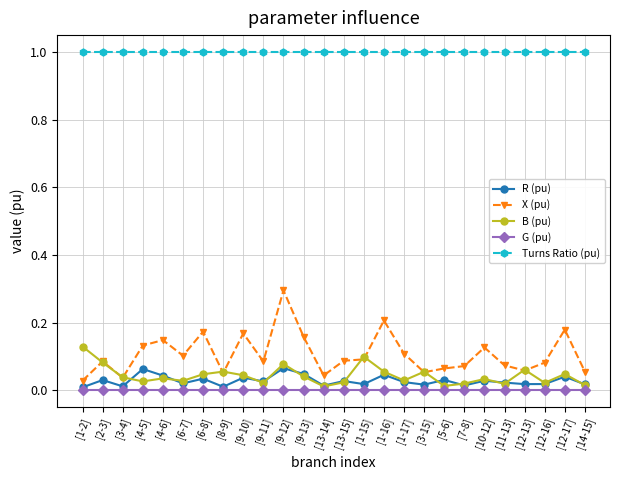

What is the maximum value shown in the chart?

1.0